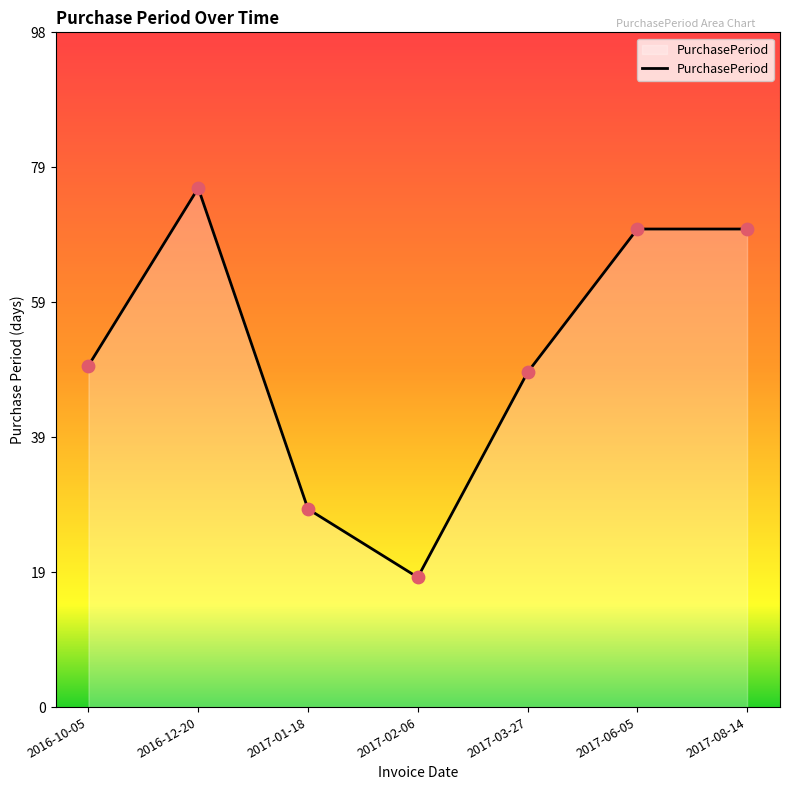

What is the change in value from 2017-02-06 to 2017-03-27?

+30